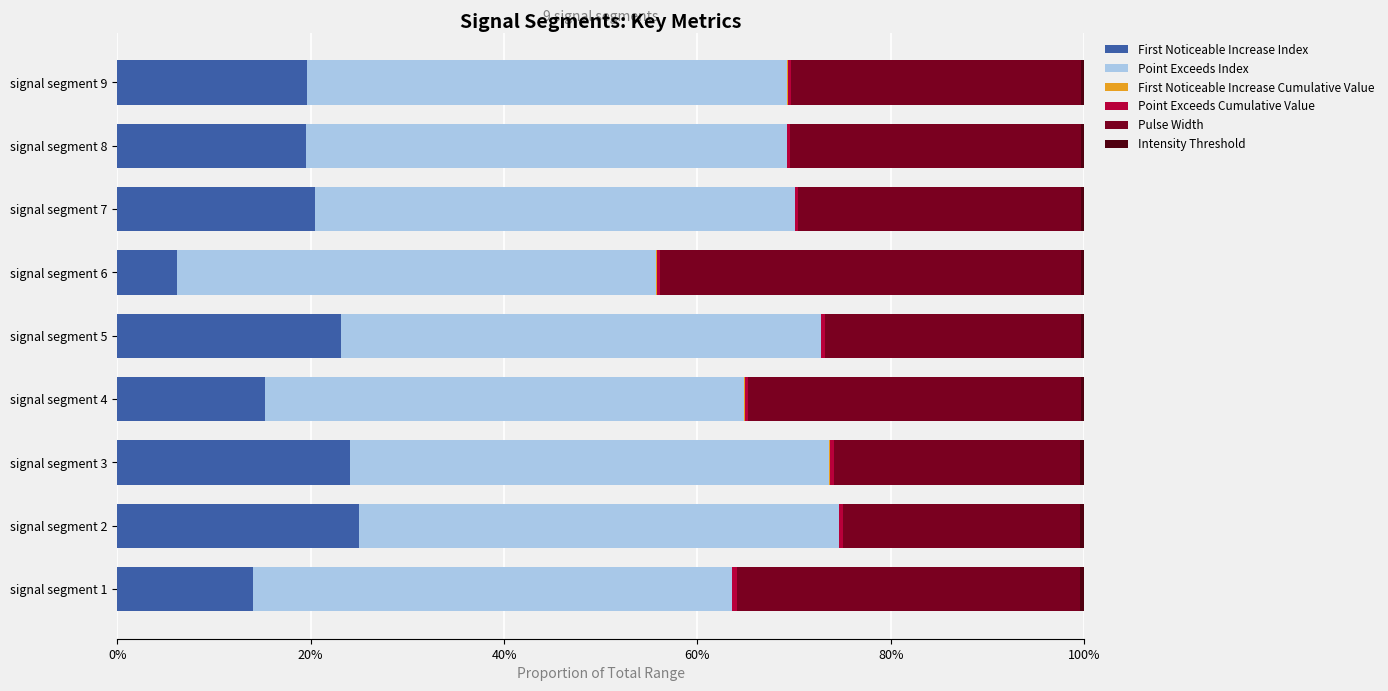

Is it true that First Noticeable Increase Index equals 6.1 at signal segment 6?

True